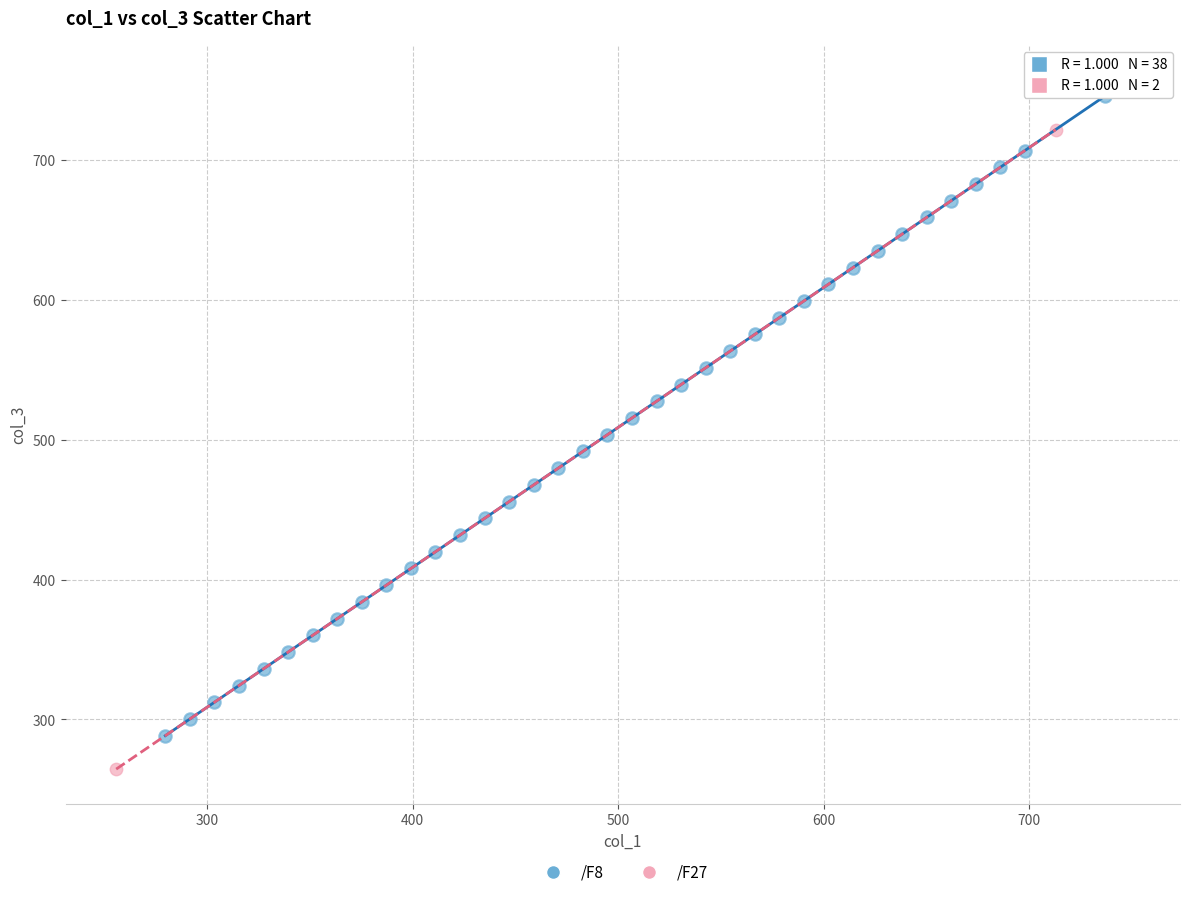

What are all the series names shown in the legend?

/F8, /F27